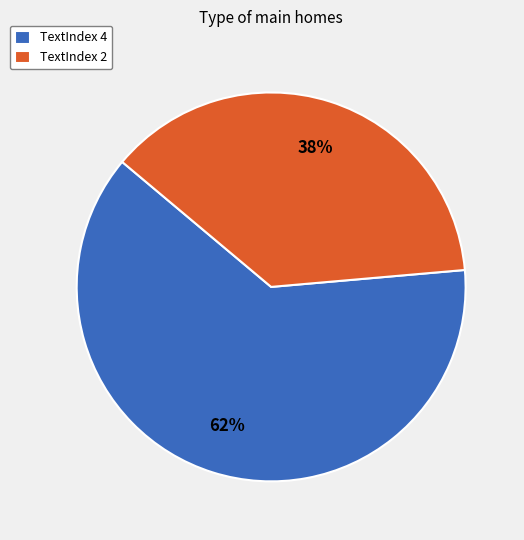

To the nearest percent, what is the combined percentage of TextIndex 2 and TextIndex 4?

100%